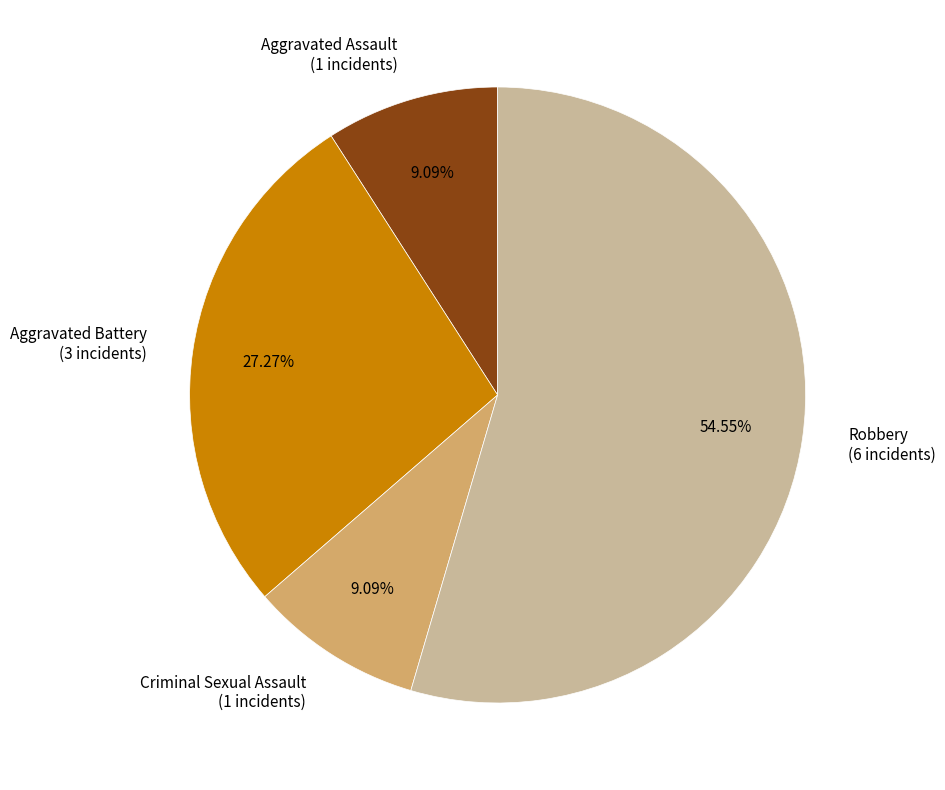

Which slice is the largest?

Robbery